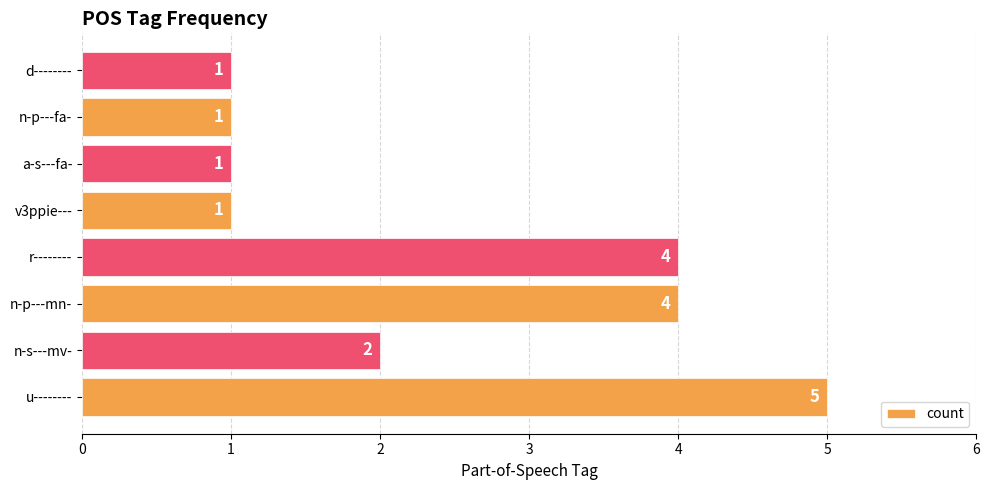

True or false: the data shows 1 at d--------.

True